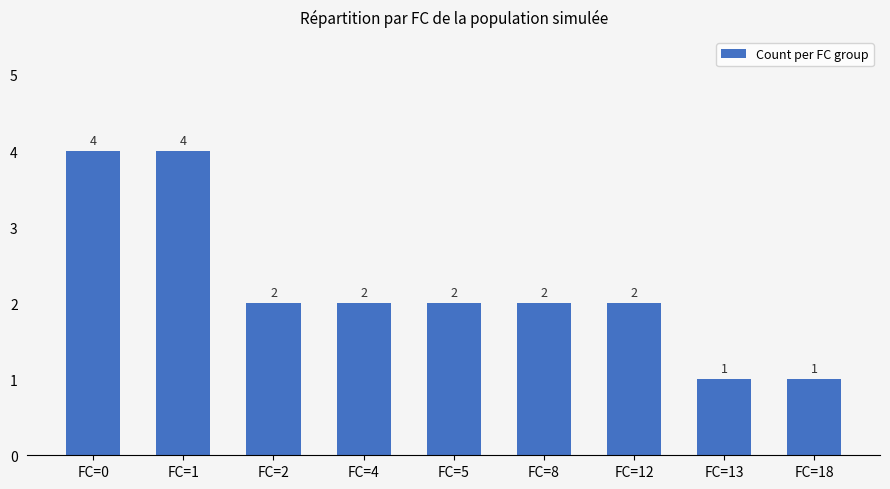

What is the ratio of the value at FC=5 to the value at FC=18?

2.0